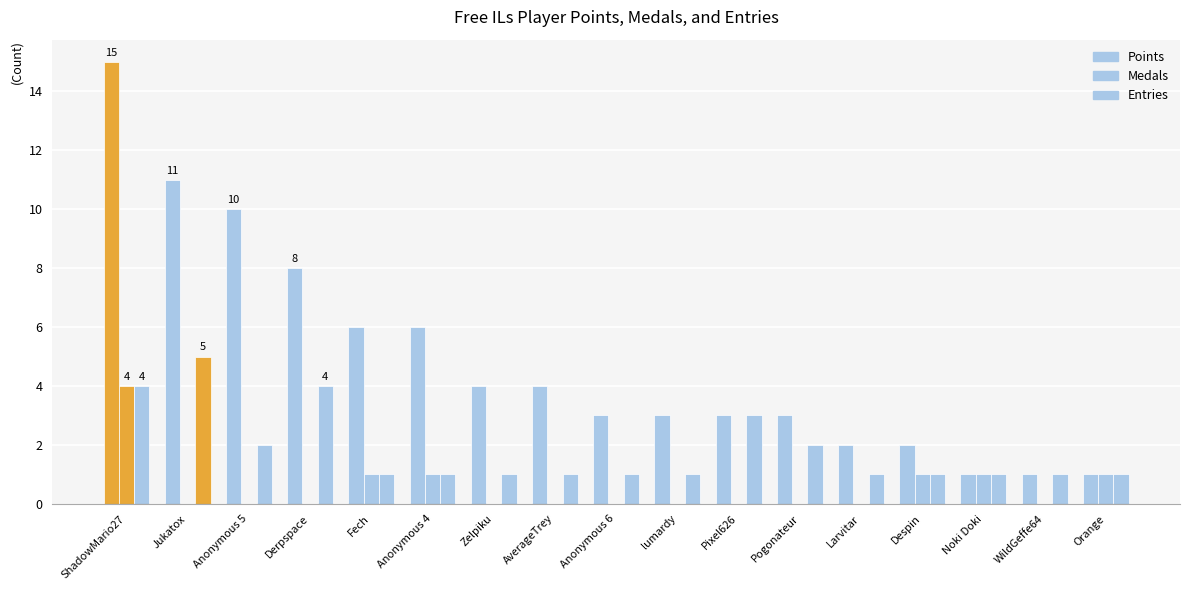

How many groups of bars are there?

17